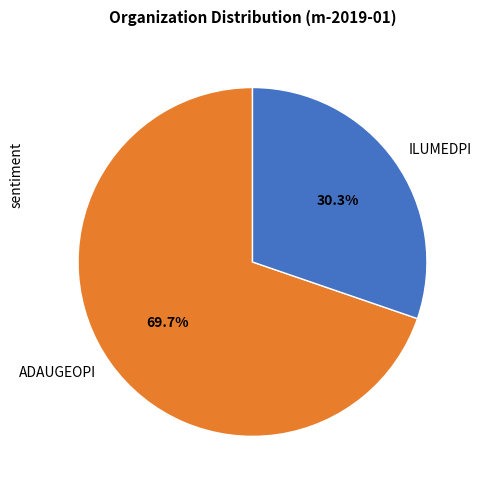

To the nearest percent, what is the combined percentage of ADAUGEOPI and ILUMEDPI?

100%